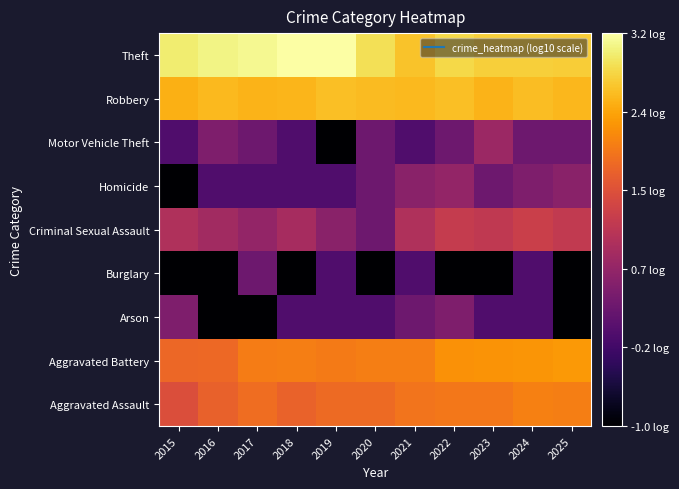

Reading left to right, what are all the values shown in this chart?

Aggravated Assault: 2015=1.5	2016=1.7	2017=1.9	2018=1.8	2019=1.8	2020=1.8	2021=1.9	2022=2.0	2023=2.0	2024=2.1	2025=2.0
Aggravated Battery: 2015=1.8	2016=1.8	2017=2.0	2018=2.0	2019=2.0	2020=2.0	2021=2.0	2022=2.2	2023=2.2	2024=2.3	2025=2.3
Arson: 2015=0.5	2016=-1.0	2017=-1.0	2018=0.0	2019=0.0	2020=0.0	2021=0.3	2022=0.5	2023=0.0	2024=0.0	2025=-1.0
Burglary: 2015=-1.0	2016=-1.0	2017=0.3	2018=-1.0	2019=0.0	2020=-1.0	2021=0.0	2022=-1.0	2023=-1.0	2024=0.0	2025=-1.0
Criminal Sexual Assault: 2015=1.0	2016=0.8	2017=0.7	2018=0.9	2019=0.6	2020=0.3	2021=1.0	2022=1.2	2023=1.2	2024=1.3	2025=1.2
Homicide: 2015=-1.0	2016=0.0	2017=0.0	2018=0.0	2019=0.0	2020=0.3	2021=0.6	2022=0.7	2023=0.3	2024=0.5	2025=0.6
Motor Vehicle Theft: 2015=0.0	2016=0.5	2017=0.3	2018=0.0	2019=-1.0	2020=0.3	2021=0.0	2022=0.3	2023=0.8	2024=0.3	2025=0.3
Robbery: 2015=2.5	2016=2.6	2017=2.5	2018=2.5	2019=2.6	2020=2.6	2021=2.6	2022=2.6	2023=2.5	2024=2.6	2025=2.6
Theft: 2015=3.0	2016=3.1	2017=3.2	2018=3.2	2019=3.2	2020=2.9	2021=2.7	2022=2.8	2023=2.8	2024=2.8	2025=2.7